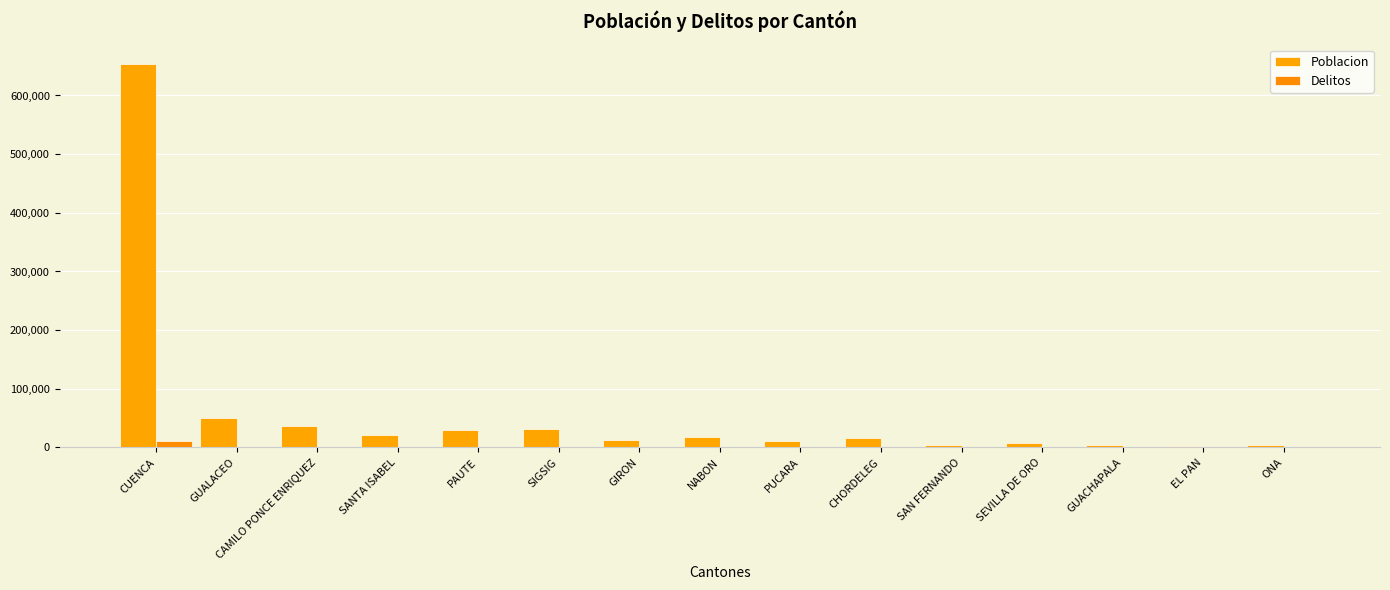

What is the maximum value shown in the chart?

654431